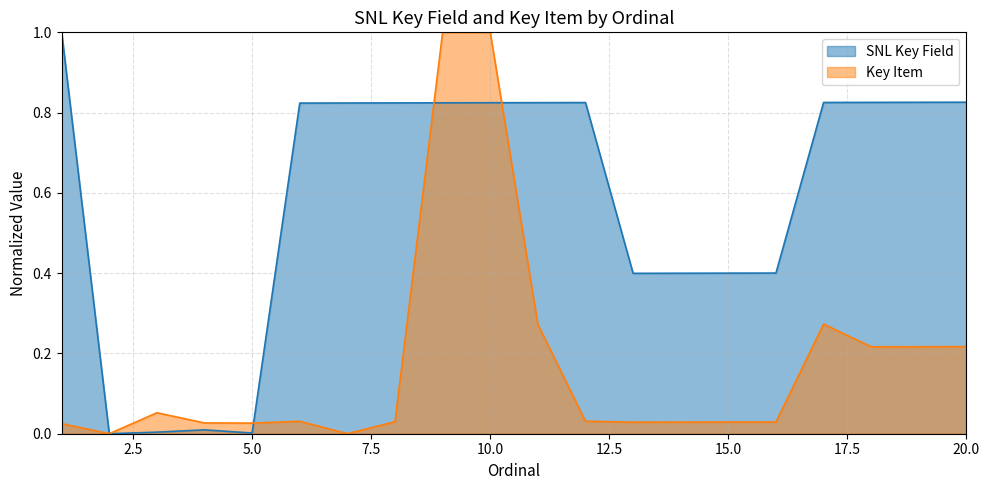

Rank the series at 10.0 from highest to lowest value.

Key Item, SNL Key Field